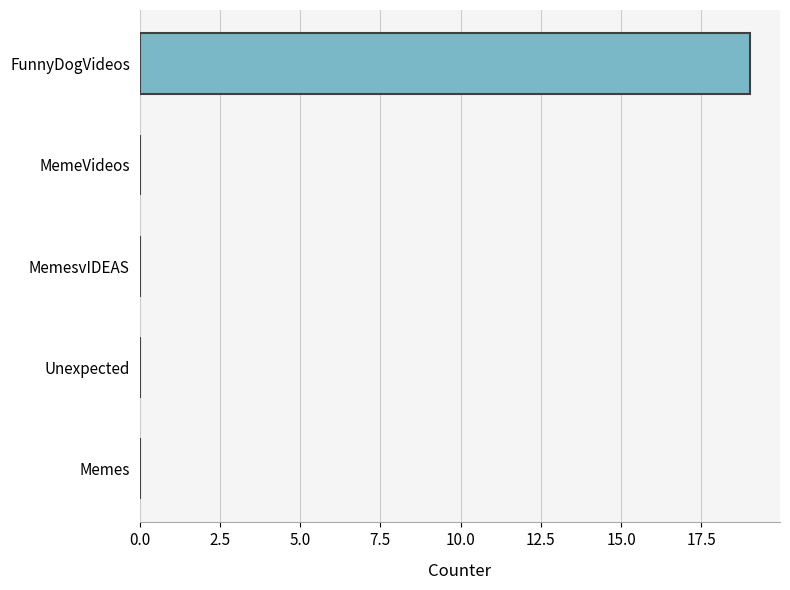

At which category does the chart reach its peak across all series?

FunnyDogVideos